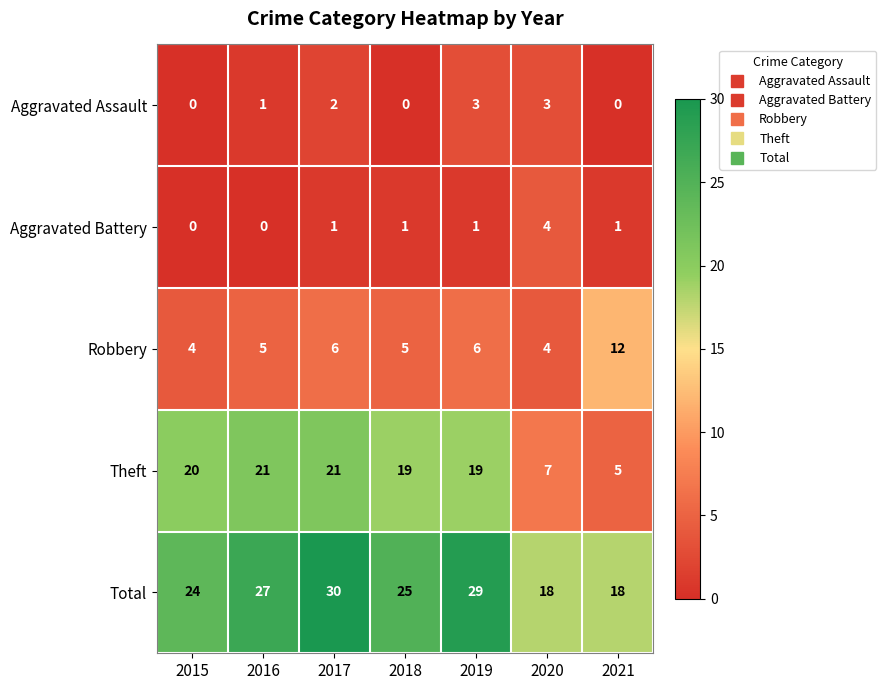

What is the spread (max minus min) of values at 2015?

24